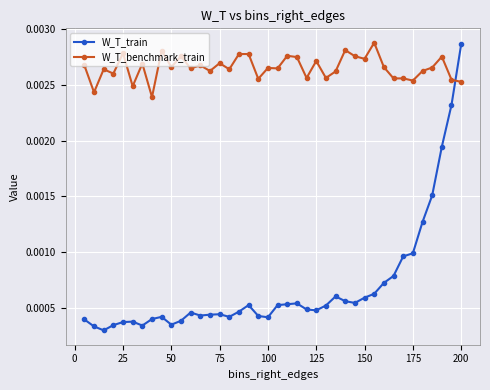

True or false: W_T_benchmark_train and W_T_train cross at least once.

True